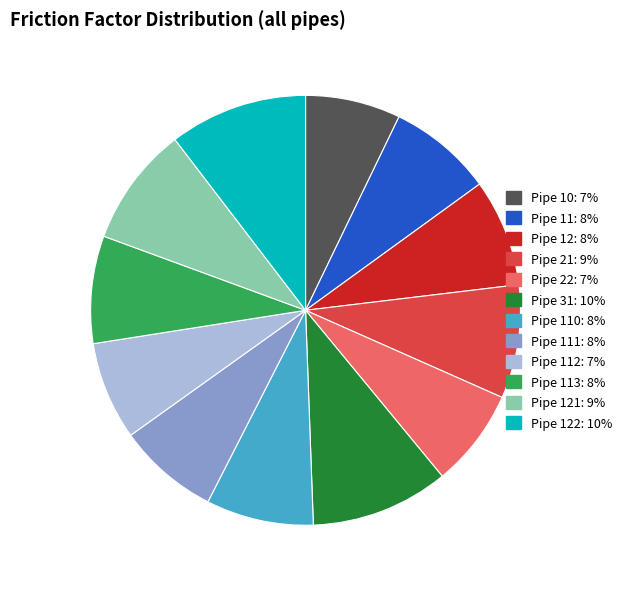

Is there a majority slice in this chart?

No